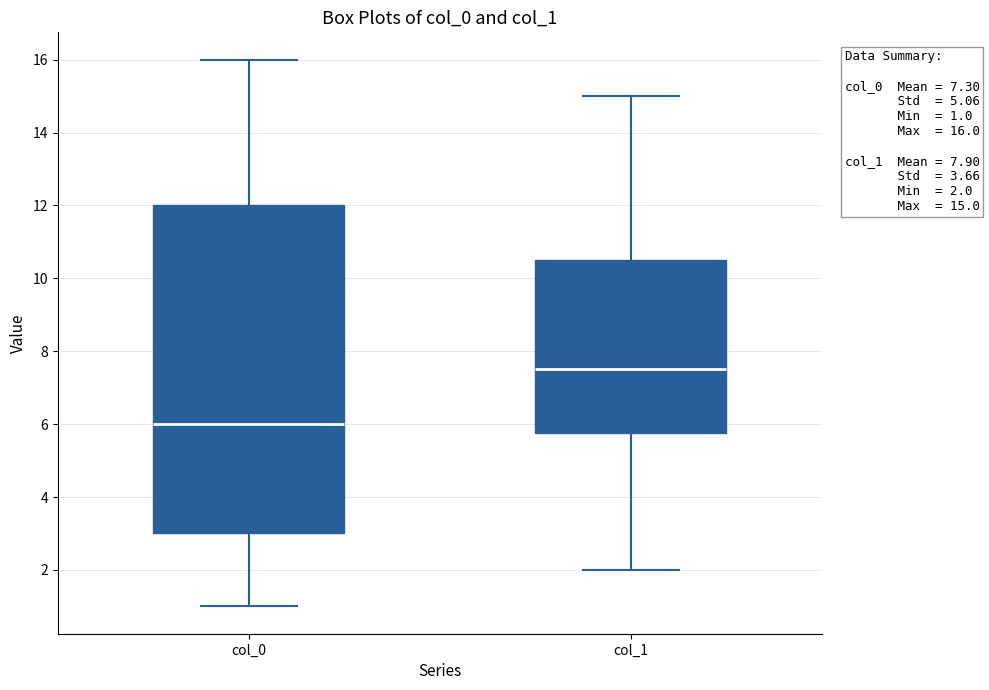

Comparing the boxes themselves (not the whiskers), which one is the tallest?

col_0